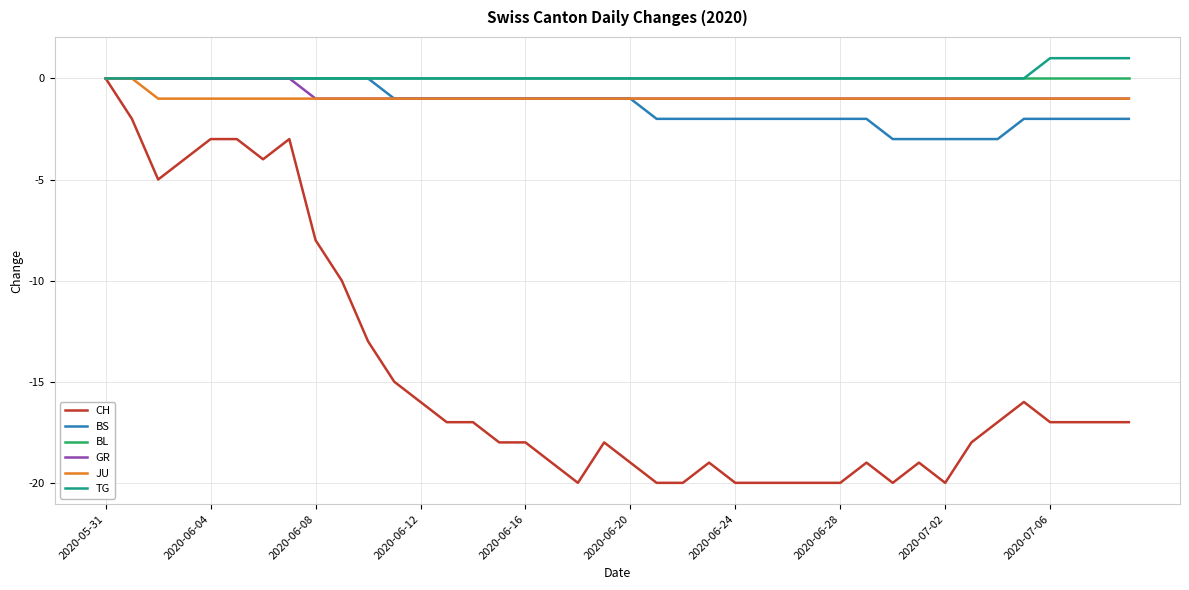

What is the difference between the second highest and minimum values in the BS series?

3